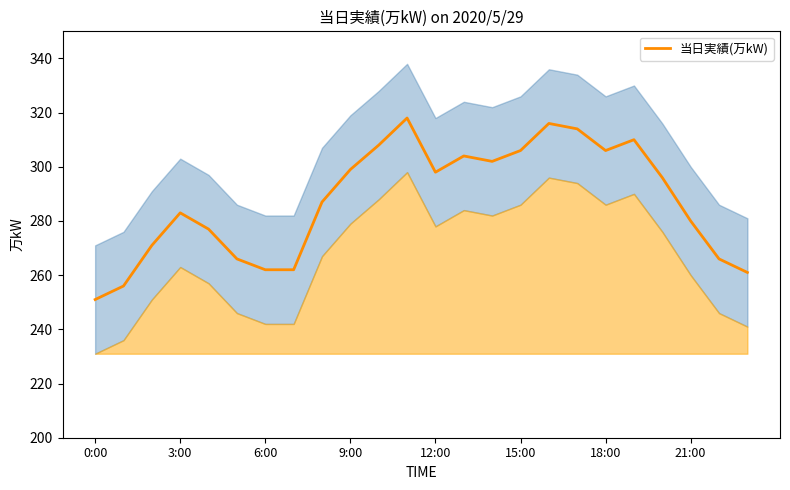

What is the maximum value for 当日実績(万kW)?

318